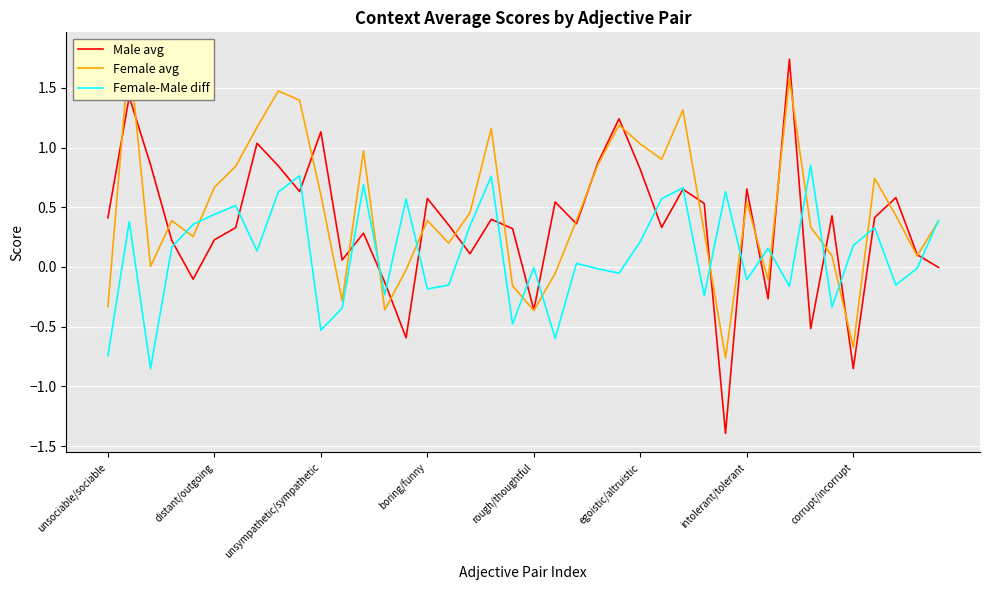

What is the label of the 23rd point from the right?

17